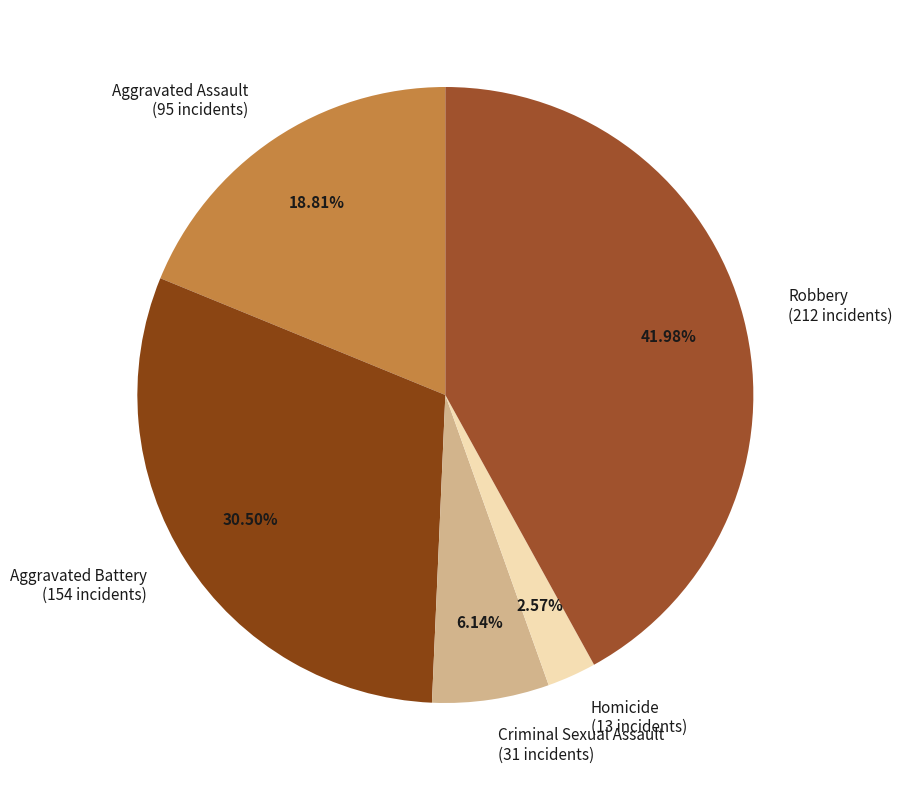

What is the largest slice in the pie chart?

Robbery